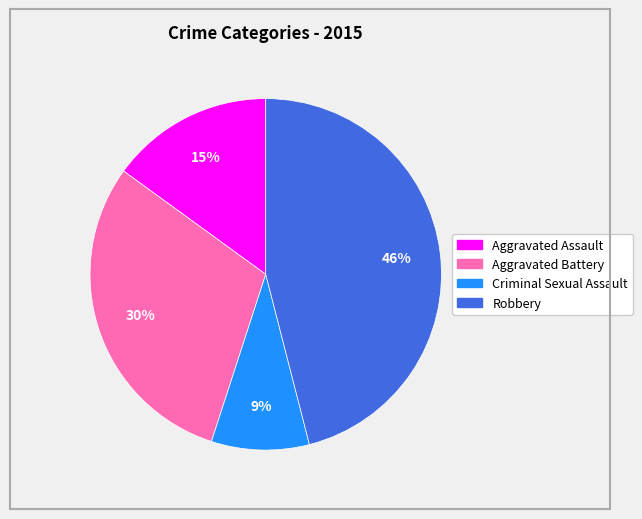

What is the smallest slice in the pie chart?

Criminal Sexual Assault